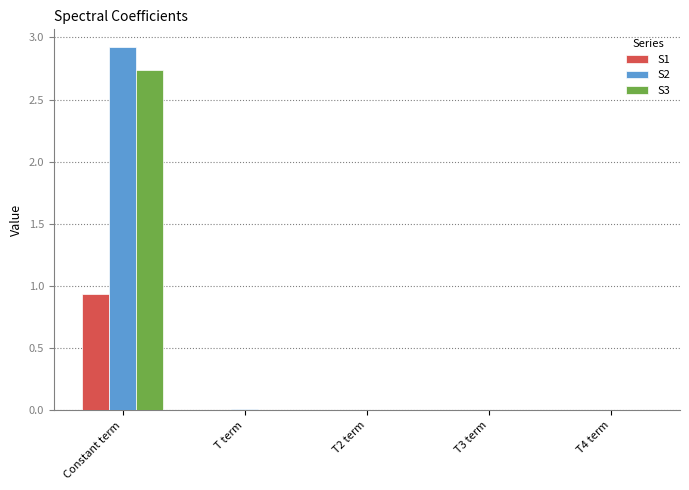

The value of S2 at Constant term is 4.0. True or false?

False